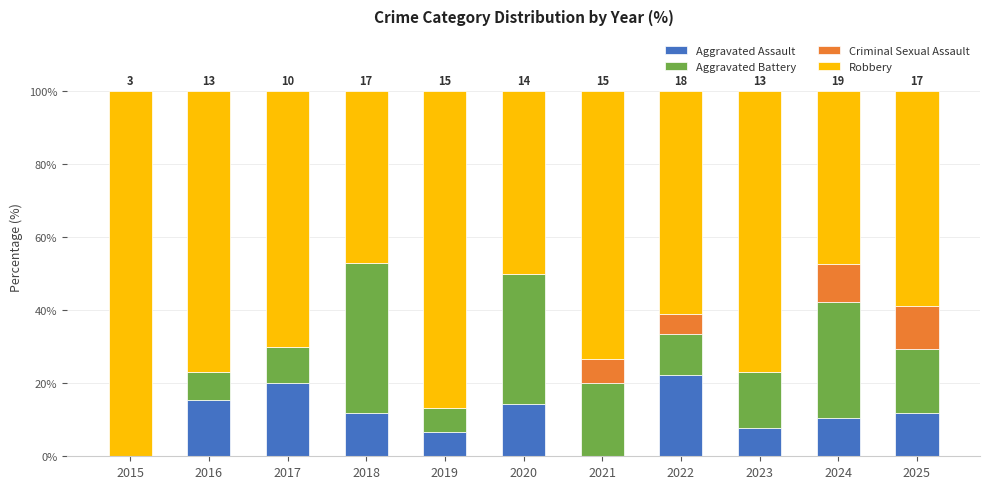

The Aggravated Assault series shows 22.2 at 2022. True or false?

True